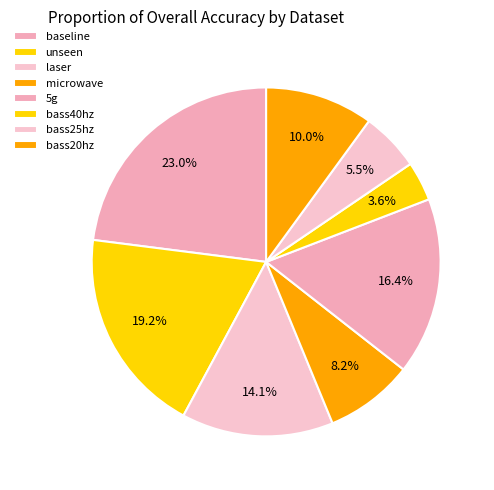

What percentage do laser and unseen together represent?

33.2%